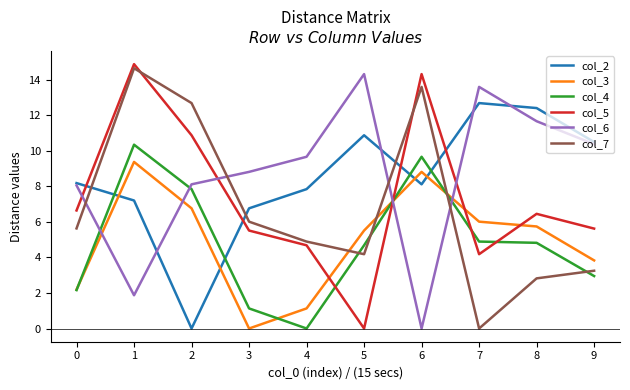

What is the sum of all col_3 values?

49.4